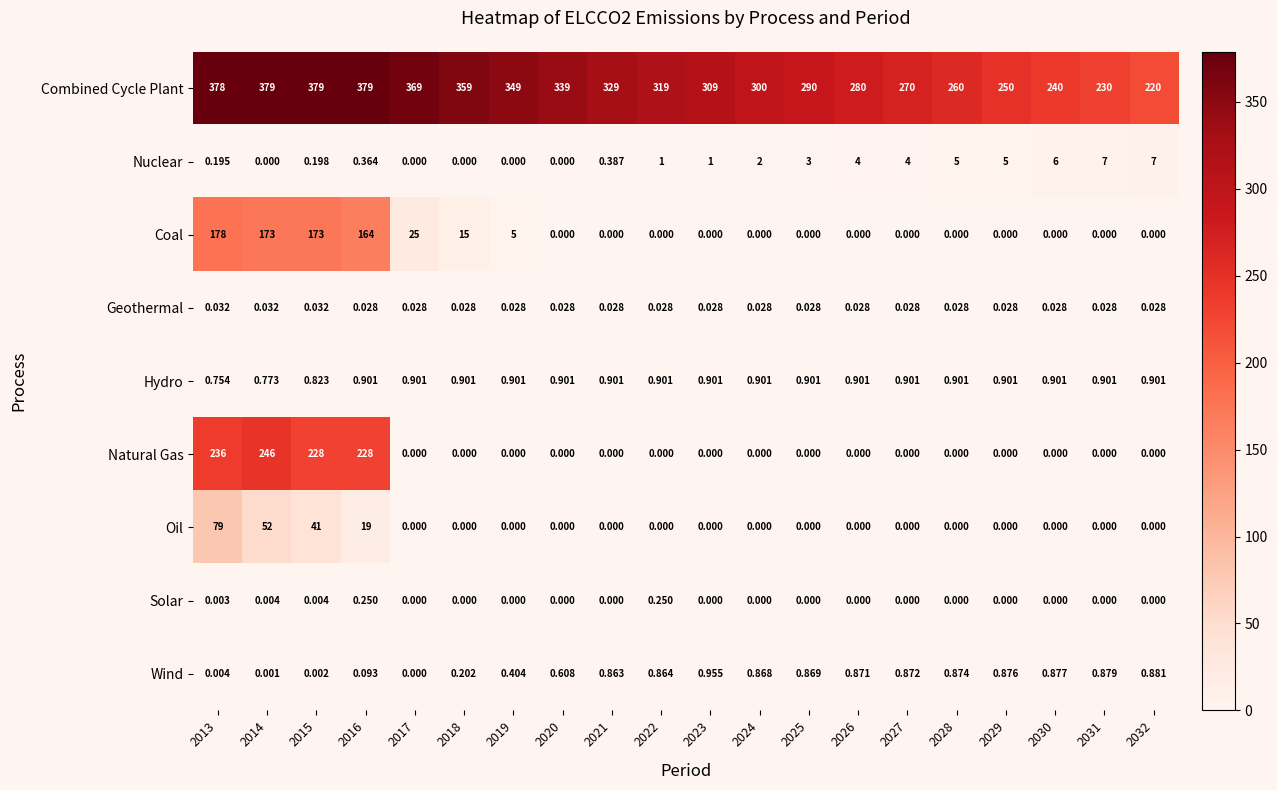

List the series in order of their peak value, highest first.

Combined Cycle Plant, Natural Gas, Coal, Oil, Nuclear, Wind, Hydro, Solar, Geothermal